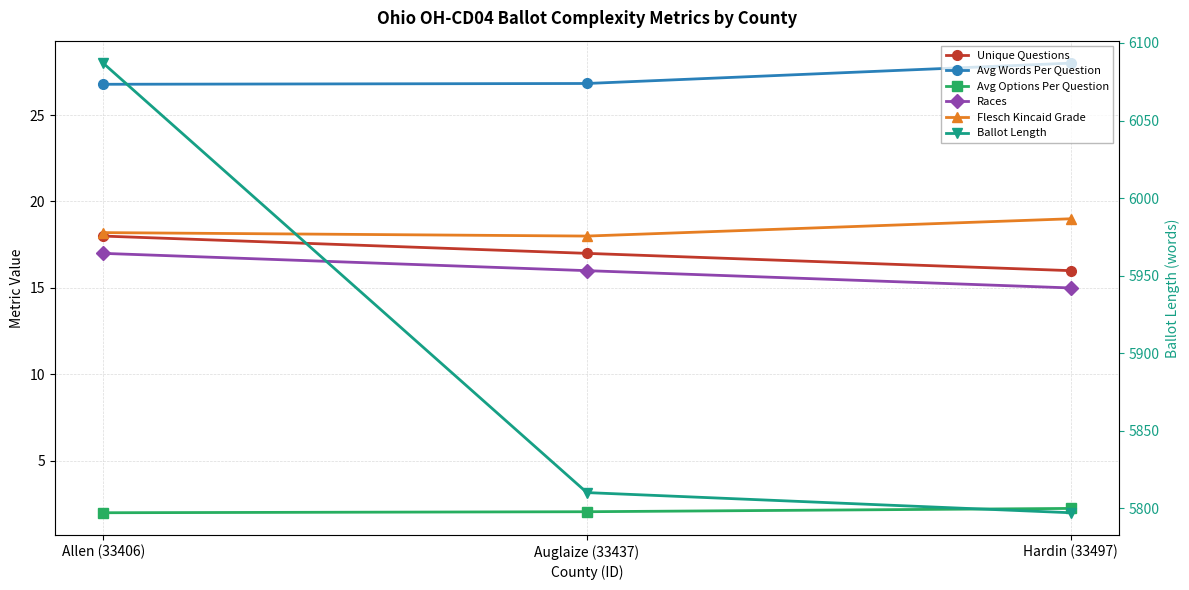

List the labels in order of Avg Options Per Question value, largest first.

Hardin (33497), Auglaize (33437), Allen (33406)